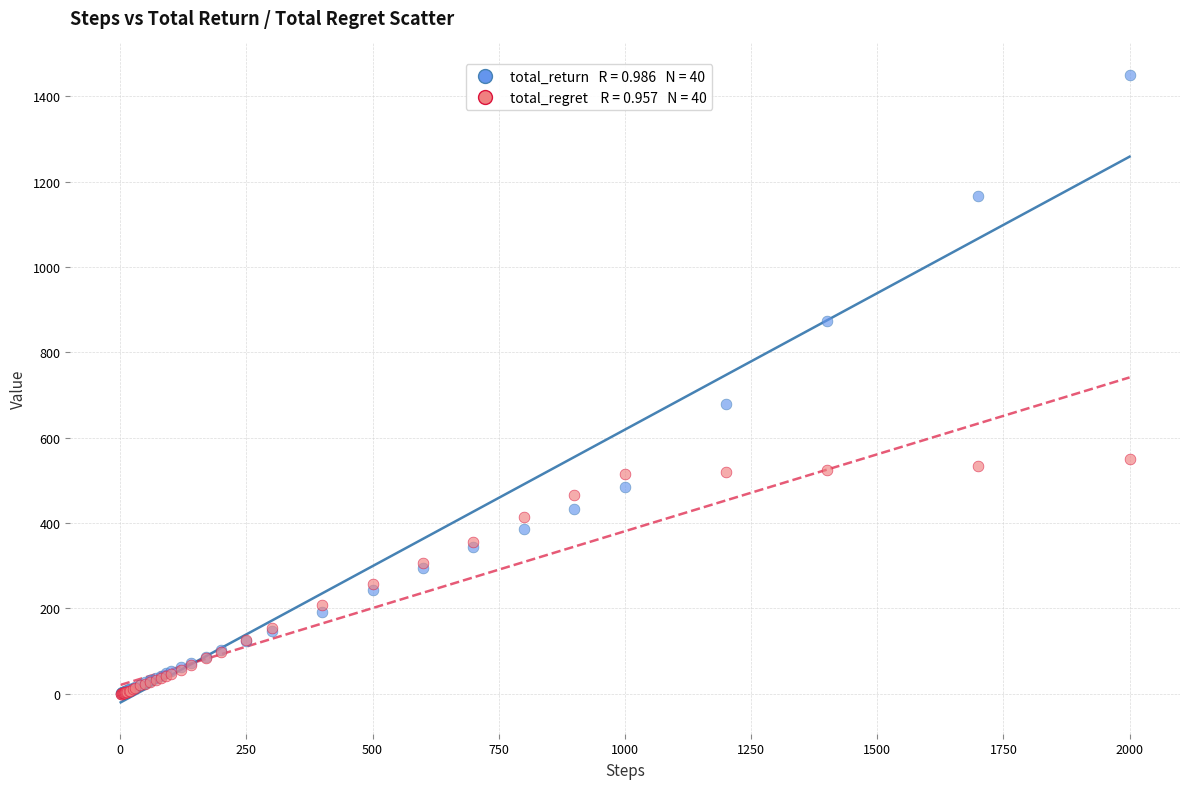

Across all series, what Y value is closest to 725?

679.9